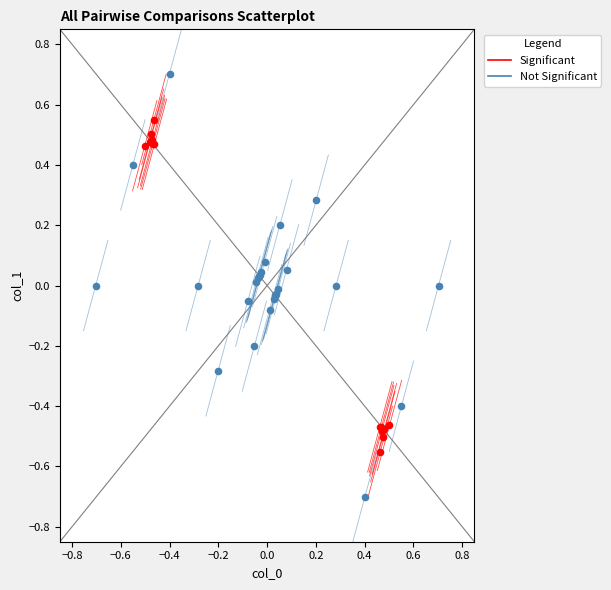

Which series has the largest Y range (max minus min)?

Not Significant